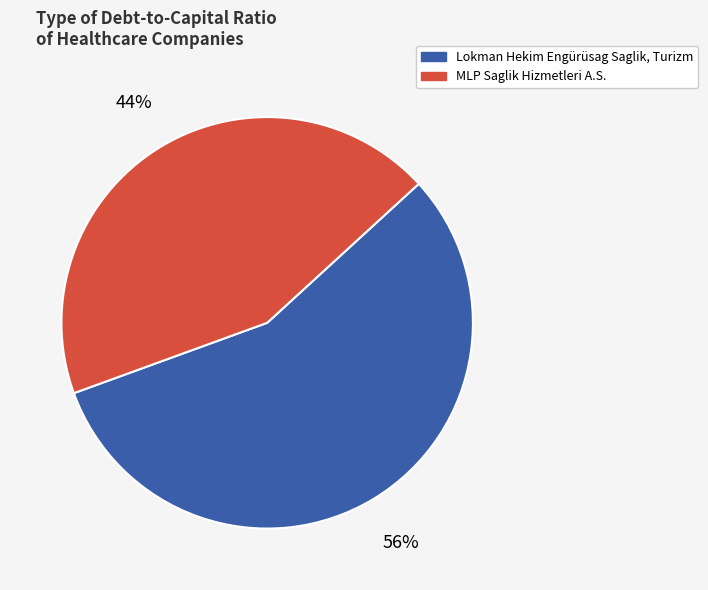

Rank the categories by value from lowest to highest.

MLP Saglik Hizmetleri A.S., Lokman Hekim Engürüsag Saglik, Turizm